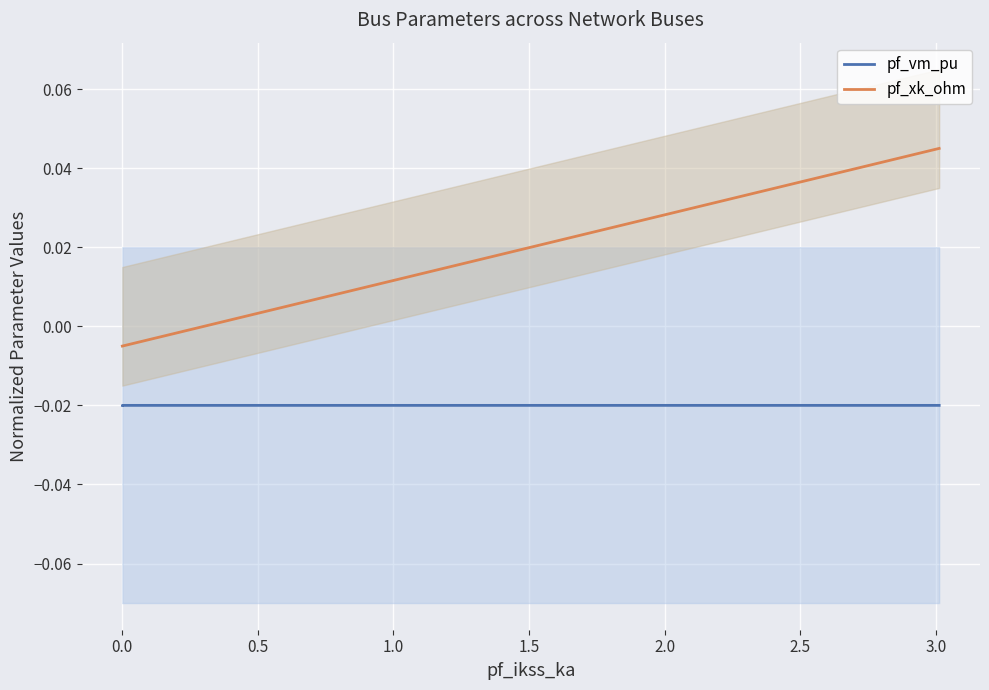

True or false: pf_vm_pu has a value of -0.0 at 0.0.

False